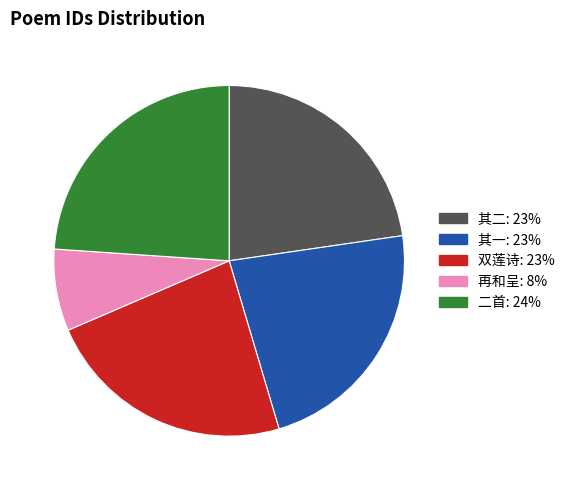

Does 其一: 23% account for over 50% of the chart?

No